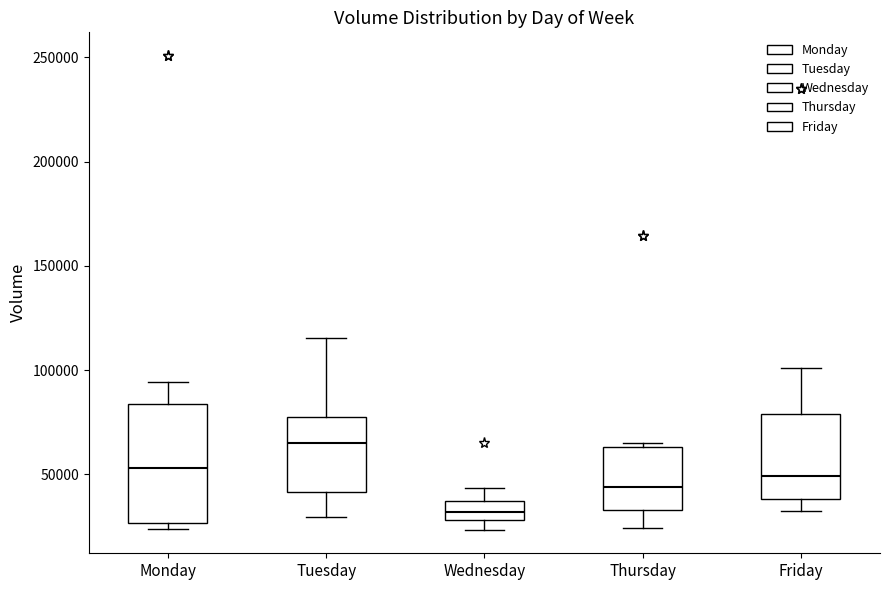

Which box is the tallest, from its lower edge to its upper edge?

Monday